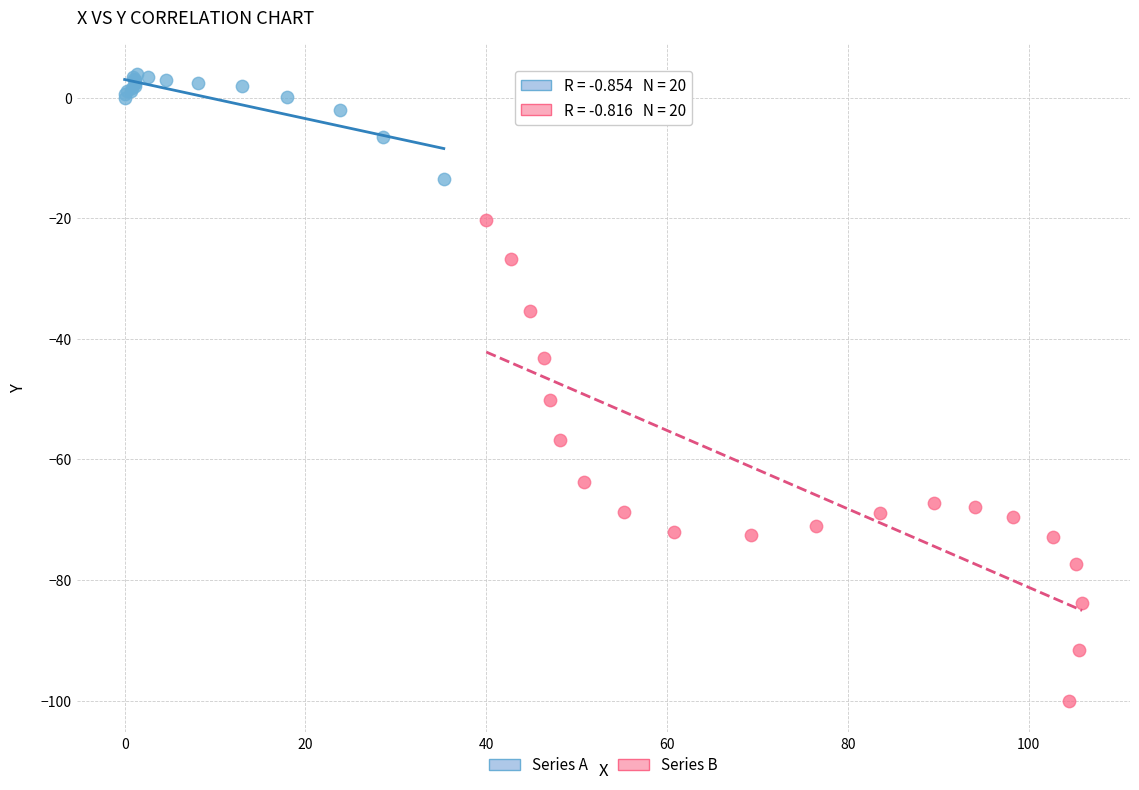

Which series has the widest spread of Y values?

Series B